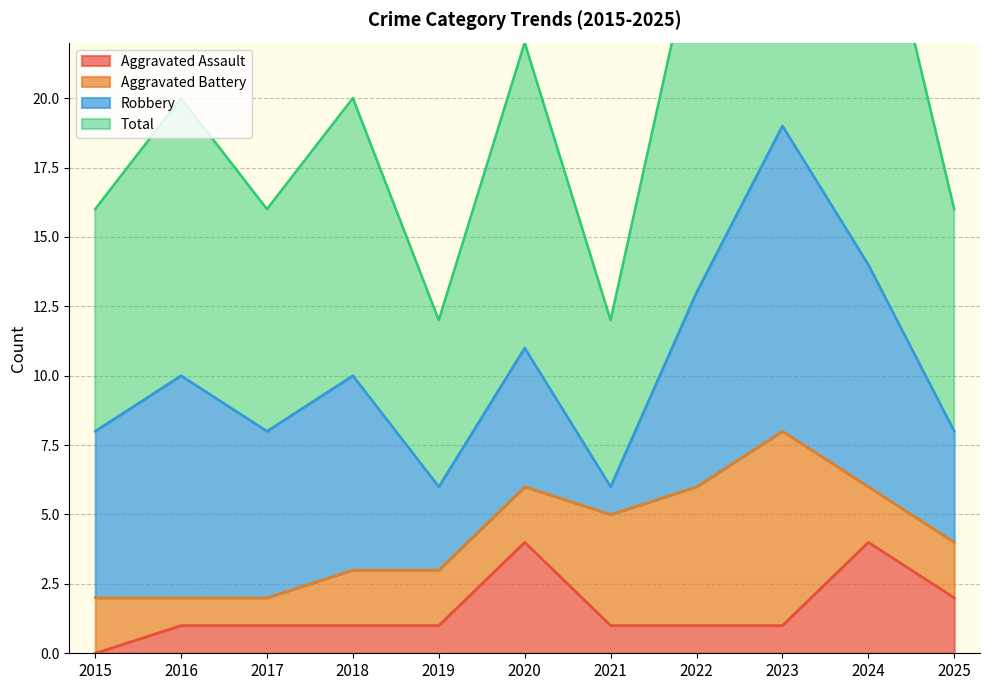

True or false: Aggravated Assault has a value of 1 at 2017.

True